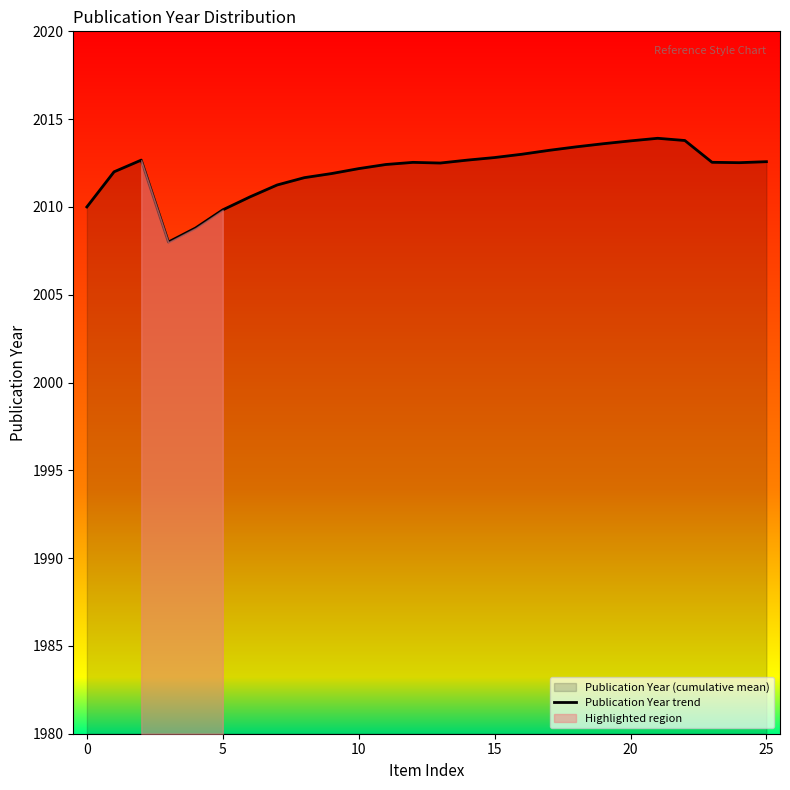

What is the ratio of the value at 5 to the value at 12?

1.0